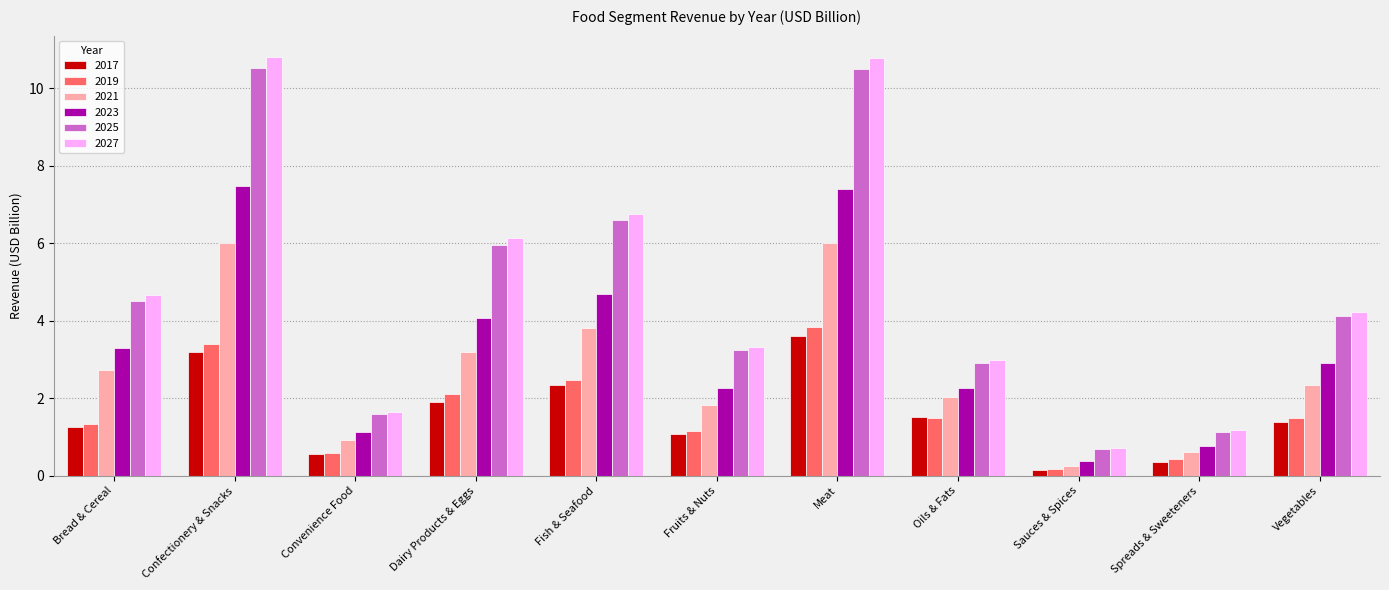

At which label is 2019 closest to 1?

Fruits & Nuts